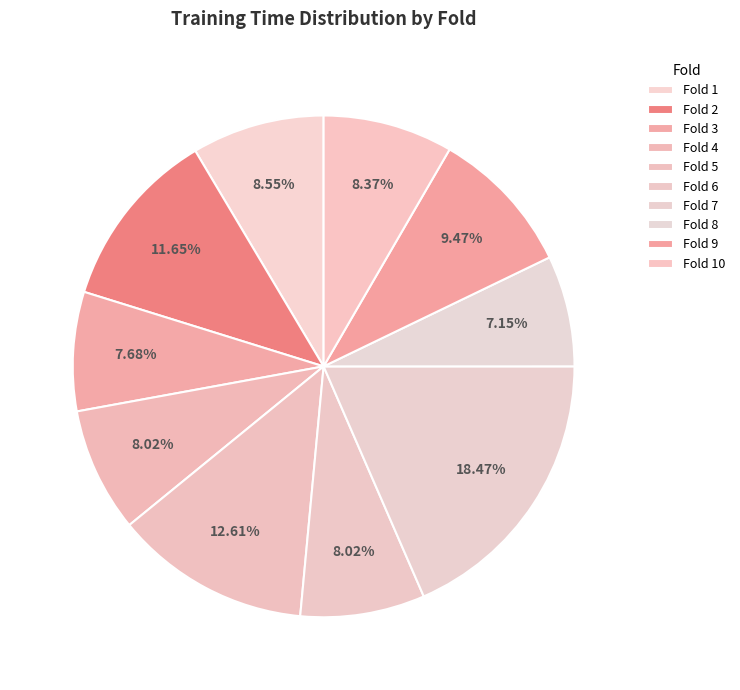

To the nearest percent, what is the difference between the largest and smallest slice percentages?

11%